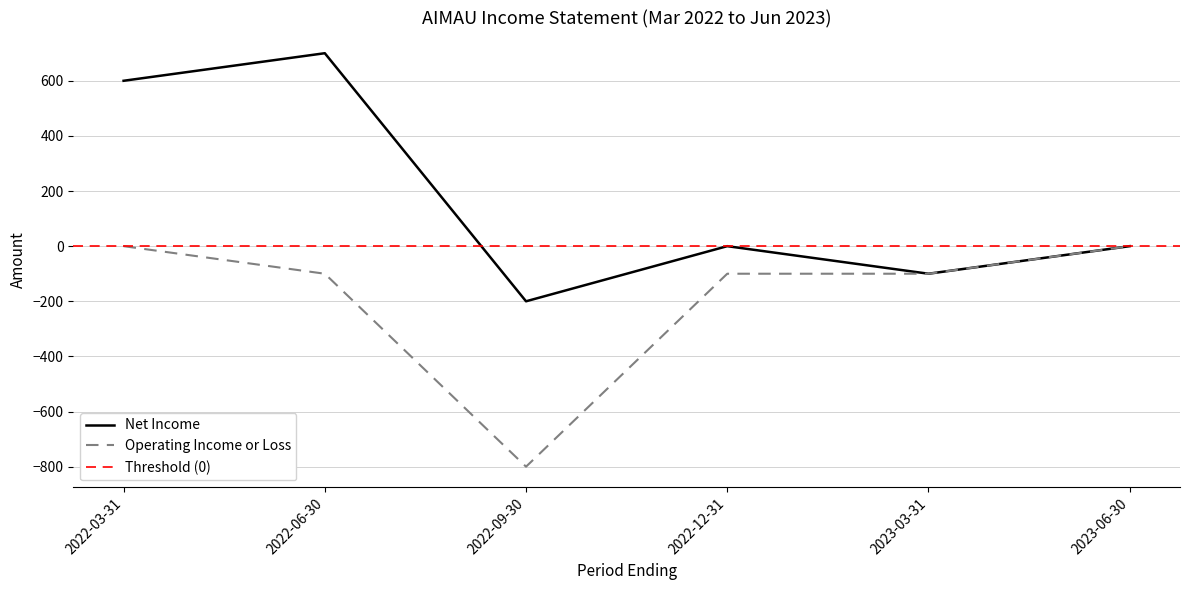

Which category has the lowest value in the Operating Income or Loss series?

2022-09-30